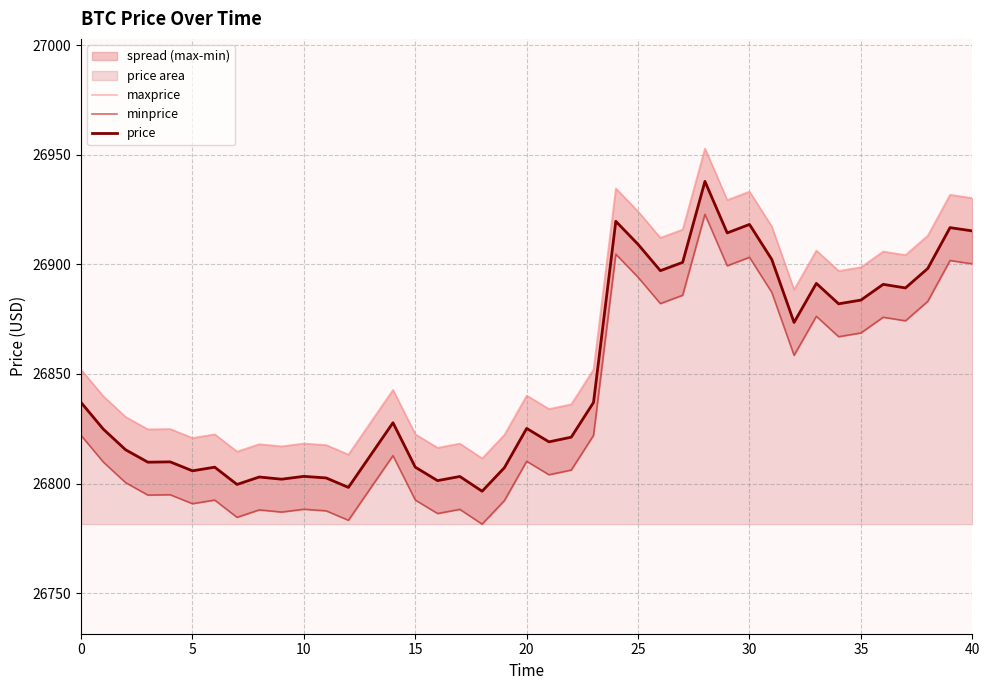

Does the chart have visible grid lines?

Yes